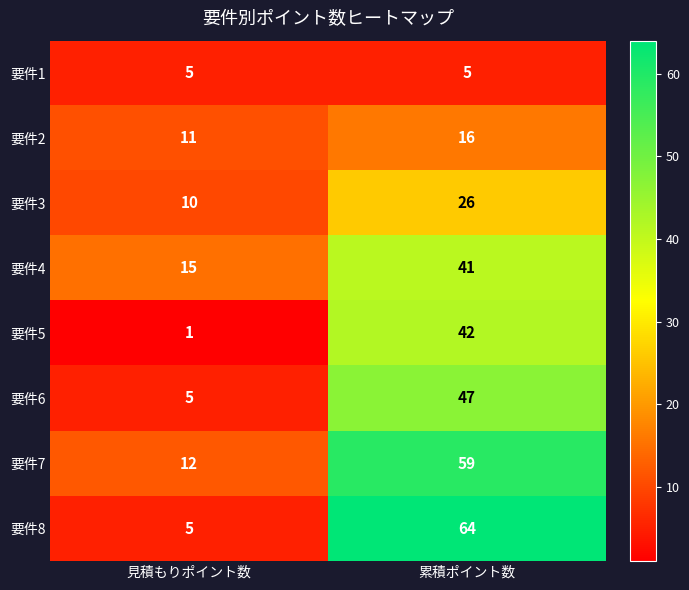

What is the total value across all series at 累積ポイント数?

300